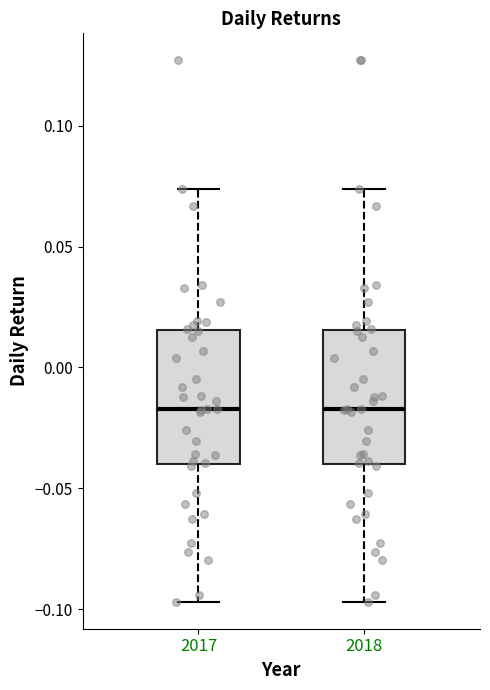

Reading left to right, read every box against the y-axis: the position of its median line, the range the box covers, and the ends of its whiskers. The values are not printed on the chart, so give them approximately, as read against the axis.

2017: median -0.015, box -0.040 to 0.015, whiskers -0.095 to 0.075
2018: median -0.015, box -0.040 to 0.015, whiskers -0.095 to 0.075